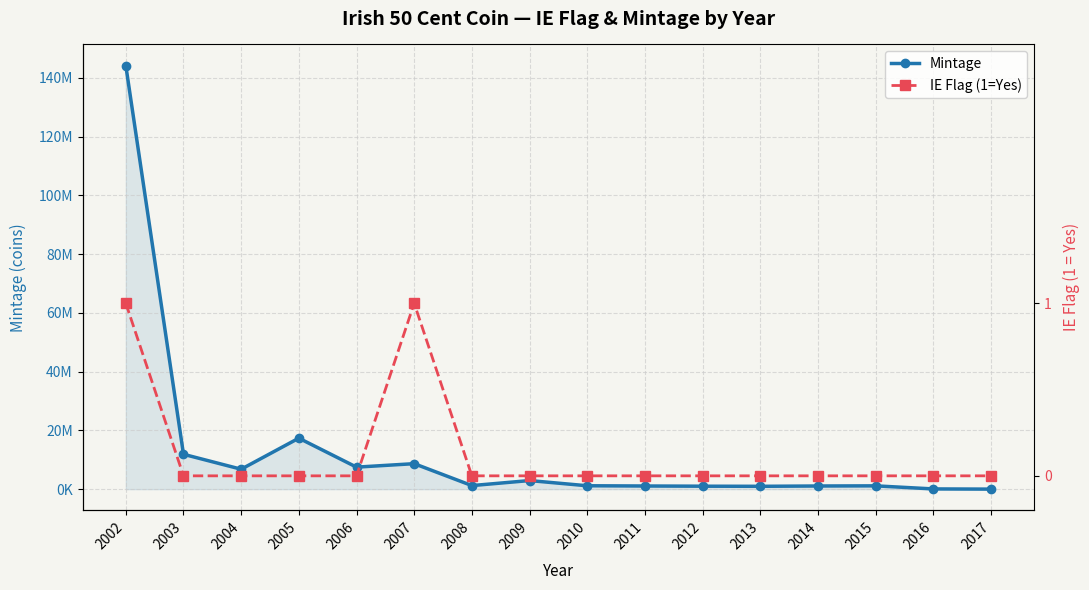

Is the value of IE Flag (1=Yes) at 2004 greater than the value of Mintage at 2016?

No